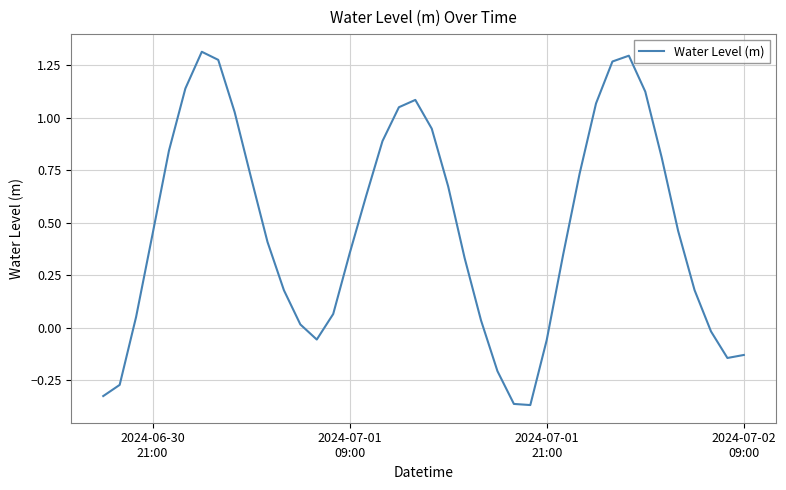

Does the chart display data point markers on the line(s)?

No